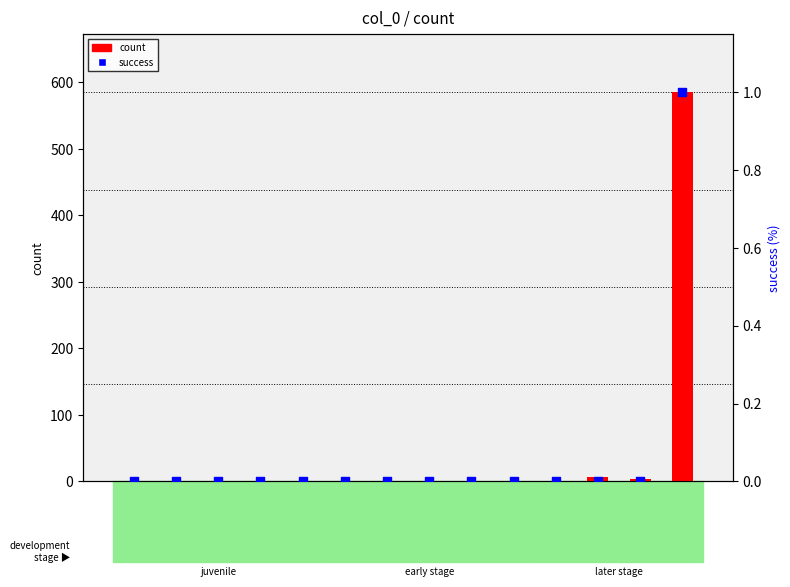

Which series has the largest Y range (max minus min)?

count